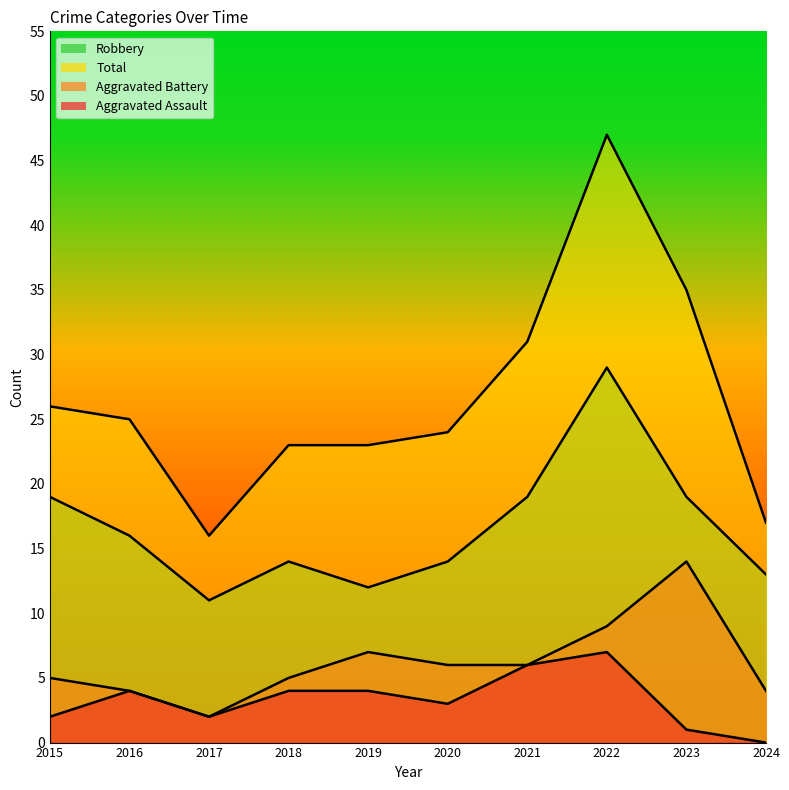

True or false: Robbery and Aggravated Battery cross at least once.

False